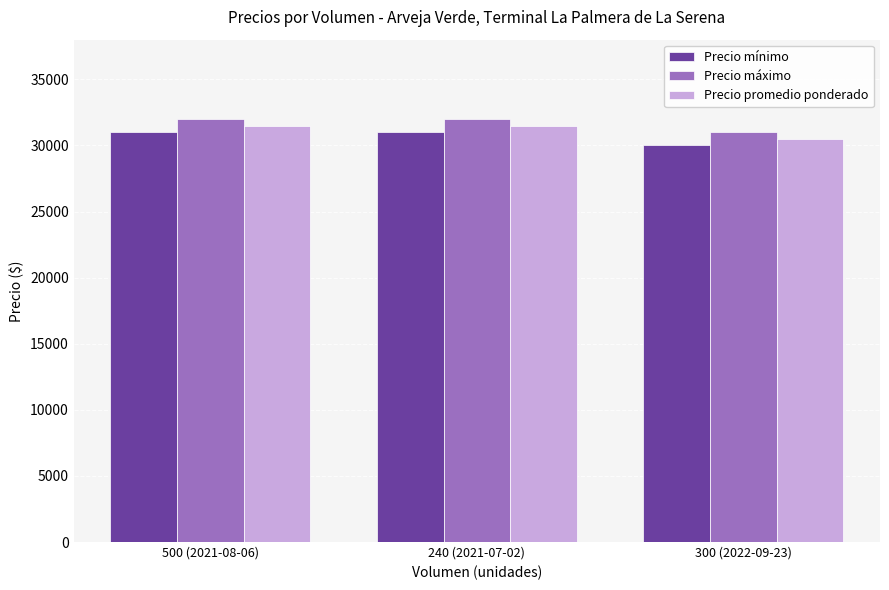

True or false: Precio promedio ponderado has a value of 16599 at 500 (2021-08-06).

False